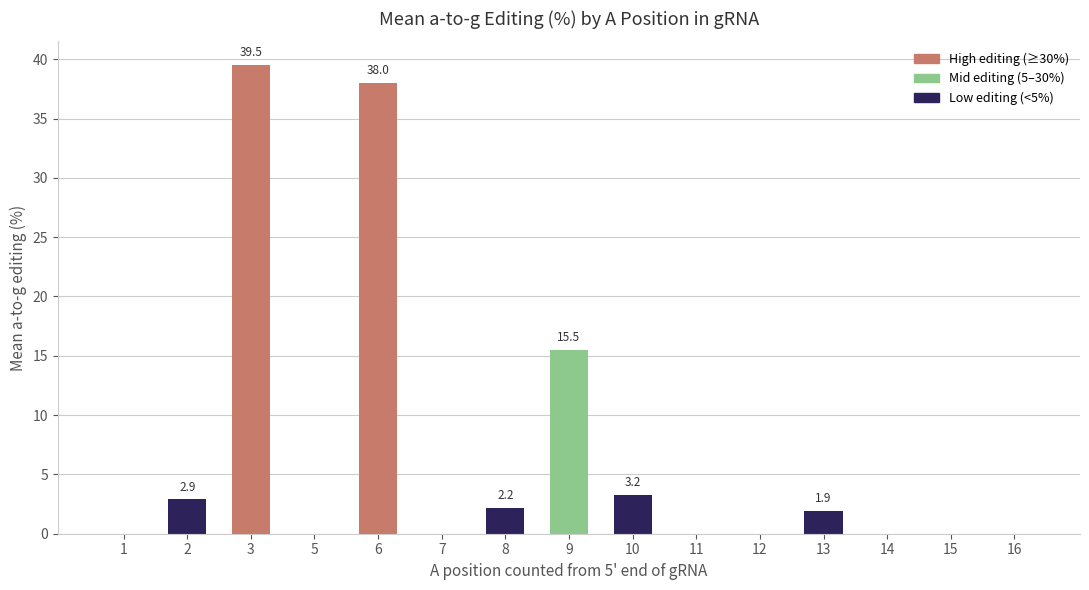

What is the maximum value shown in the chart?

39.5